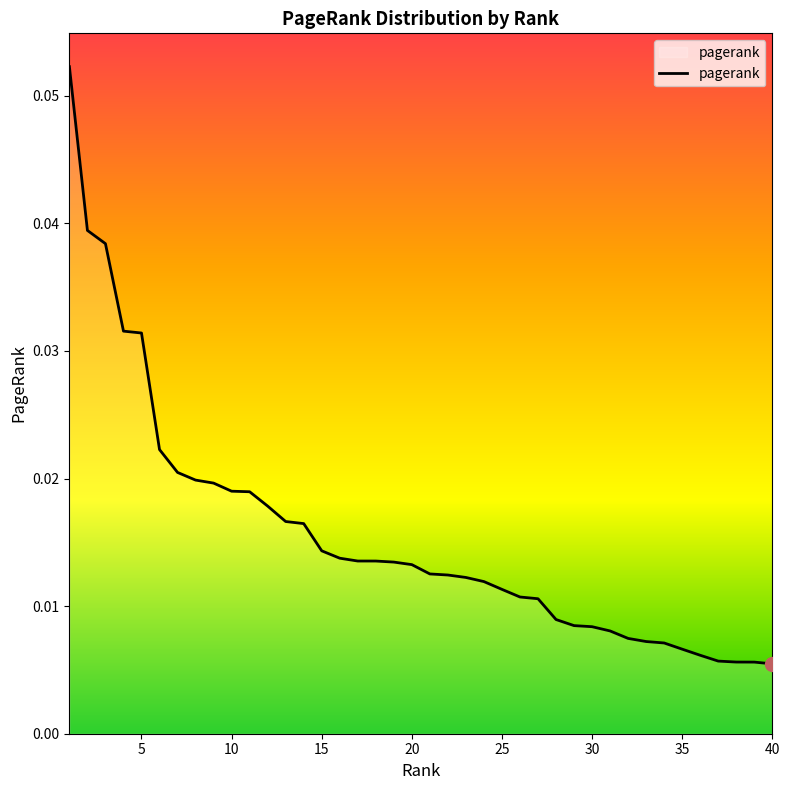

What is the sum of all values?

0.6